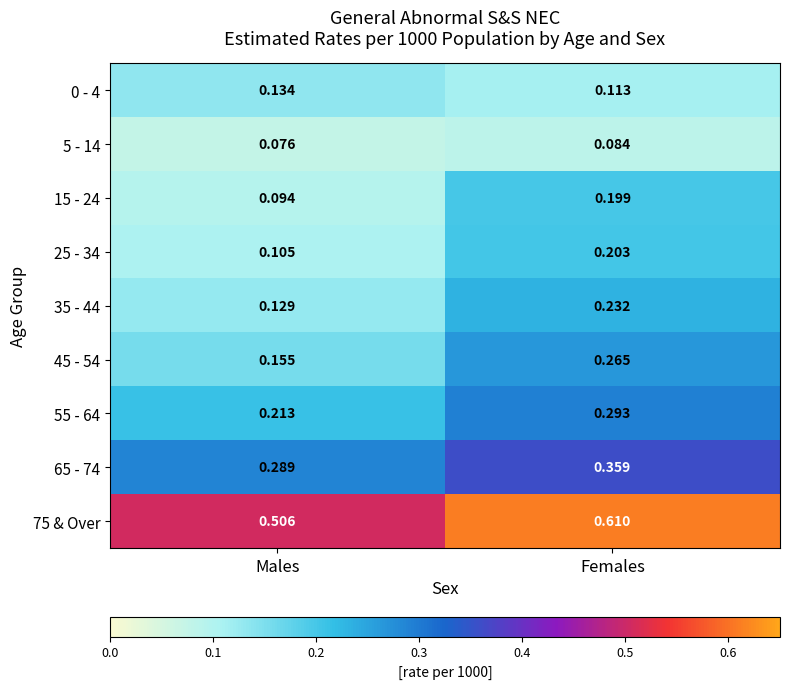

Which label corresponds to the largest value in the chart?

Females